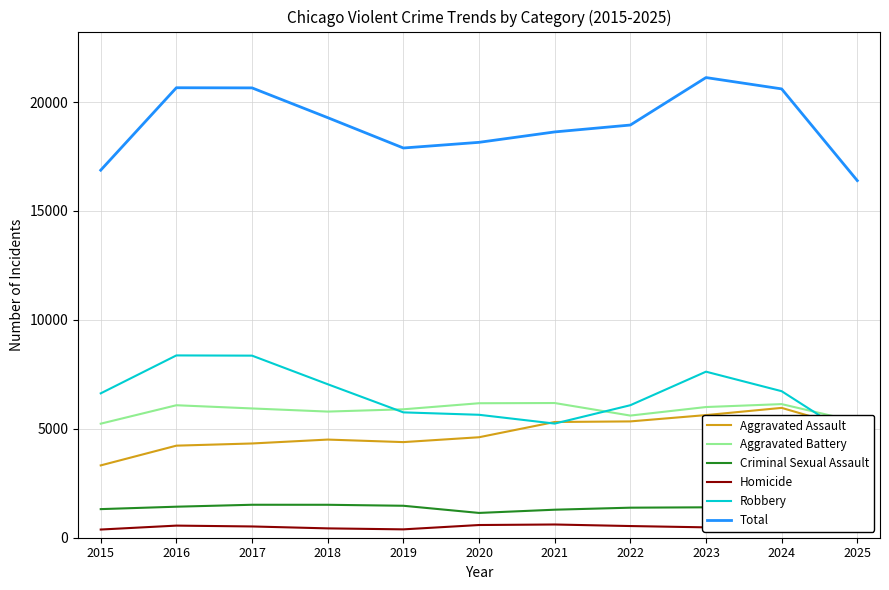

Between 2018 and 2017, which is larger?

2018